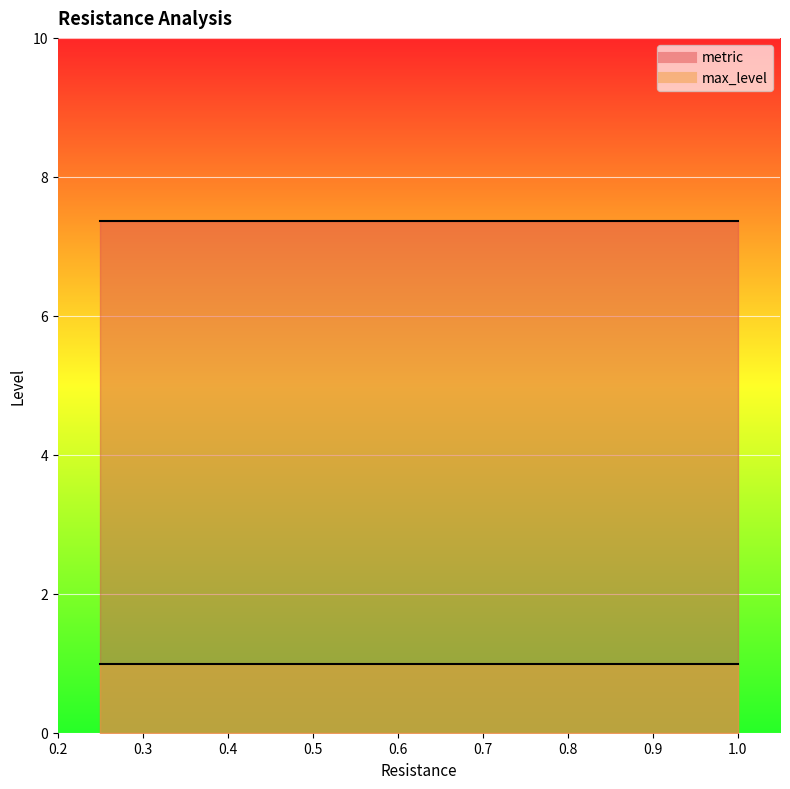

What is the label of the 2nd point from the left?

0.5